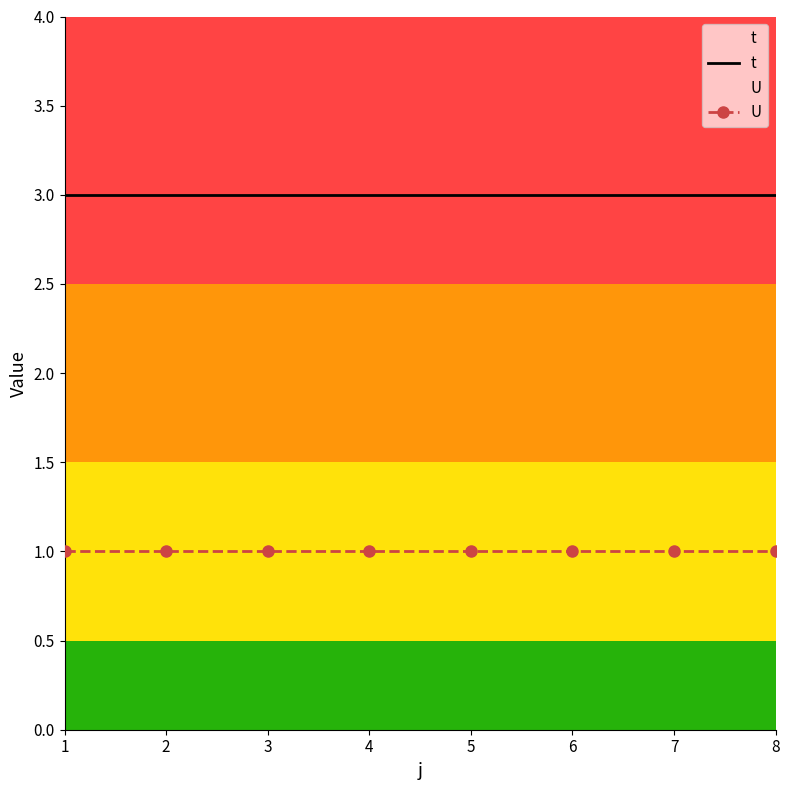

What are all the series names shown in the legend?

t, U